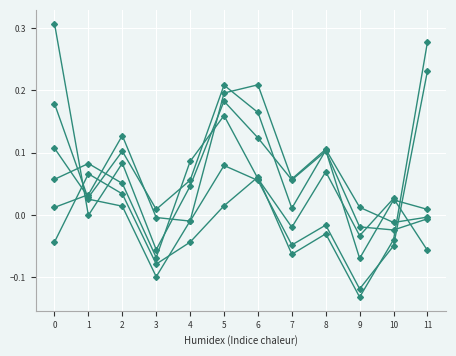

How many distinct data groups are displayed?

6